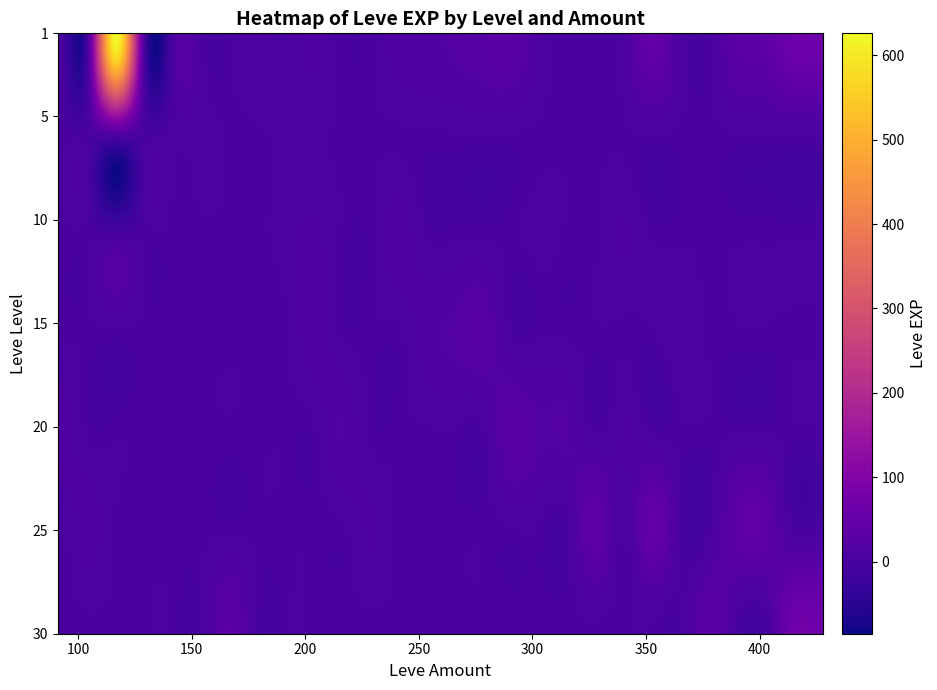

Reading left to right, transcribe all the data shown in this chart.

1: 91=1	107=1	112=630	113=1	139=2	140=4	168=6	170=3	174=9	230=13	235=13	236=18	240=24	245=28	287=7	295=8	316=47	350=7	379=31	388=36	391=64	428=62
5: 91=0	107=0	112=0	113=0	139=2	140=5	168=0	170=2	174=2	230=0	235=0	236=0	240=0	245=0	287=0	295=0	316=0	350=0	379=0	388=0	391=0	428=0
10: 91=0	107=0	112=0	113=0	139=0	140=0	168=0	170=4	174=9	230=13	235=0	236=0	240=0	245=0	287=3	295=8	316=0	350=0	379=0	388=0	391=0	428=0
15: 91=0	107=0	112=0	113=0	139=0	140=0	168=0	170=0	174=14	230=0	235=13	236=18	240=24	245=0	287=0	295=0	316=0	350=7	379=0	388=0	391=0	428=0
20: 91=12	107=0	112=0	113=0	139=0	140=0	168=0	170=0	174=0	230=0	235=0	236=0	240=0	245=28	287=17	295=8	316=0	350=0	379=0	388=0	391=0	428=0
25: 91=0	107=12	112=0	113=0	139=0	140=0	168=0	170=0	174=0	230=0	235=0	236=0	240=0	245=0	287=0	295=0	316=47	350=0	379=36	388=36	391=0	428=0
30: 91=0	107=0	112=0	113=0	139=0	140=0	168=0	170=0	174=0	230=0	235=0	236=0	240=0	245=0	287=0	295=0	316=0	350=0	379=0	388=0	391=64	428=62